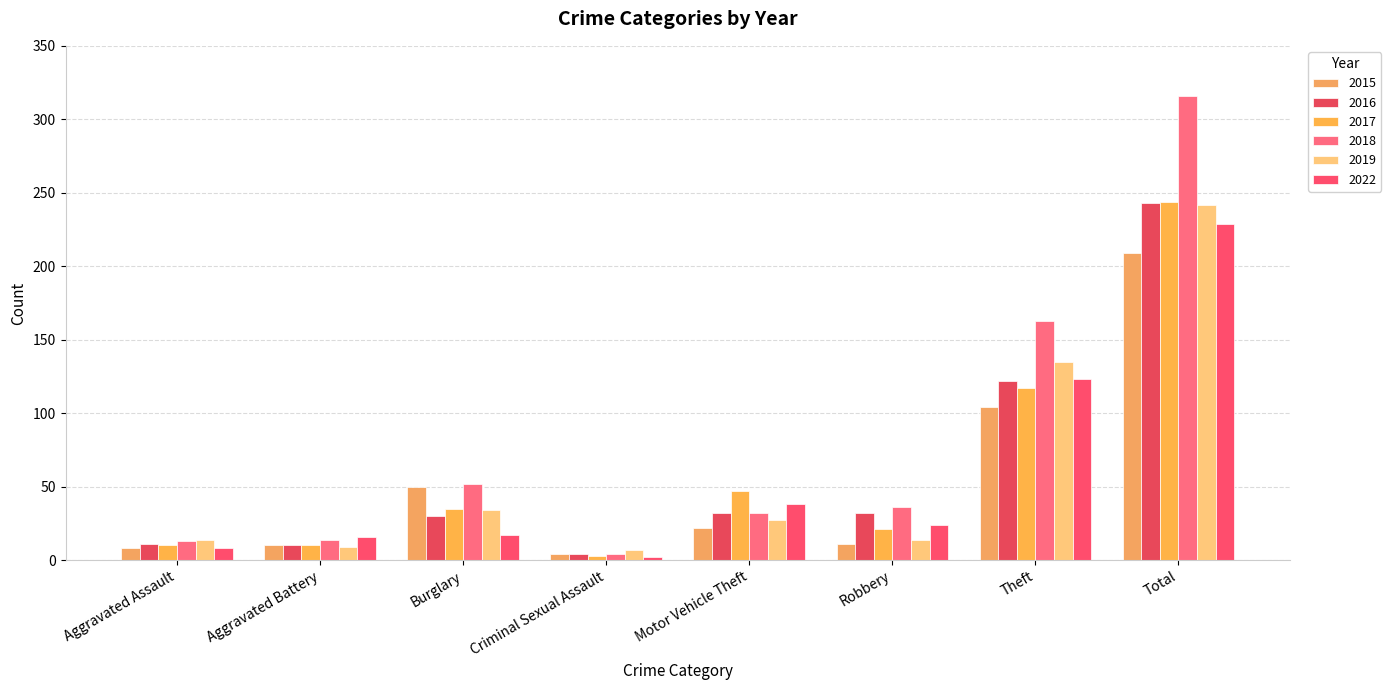

List the labels in order of 2018 value, largest first.

Total, Theft, Burglary, Robbery, Motor Vehicle Theft, Aggravated Battery, Aggravated Assault, Criminal Sexual Assault